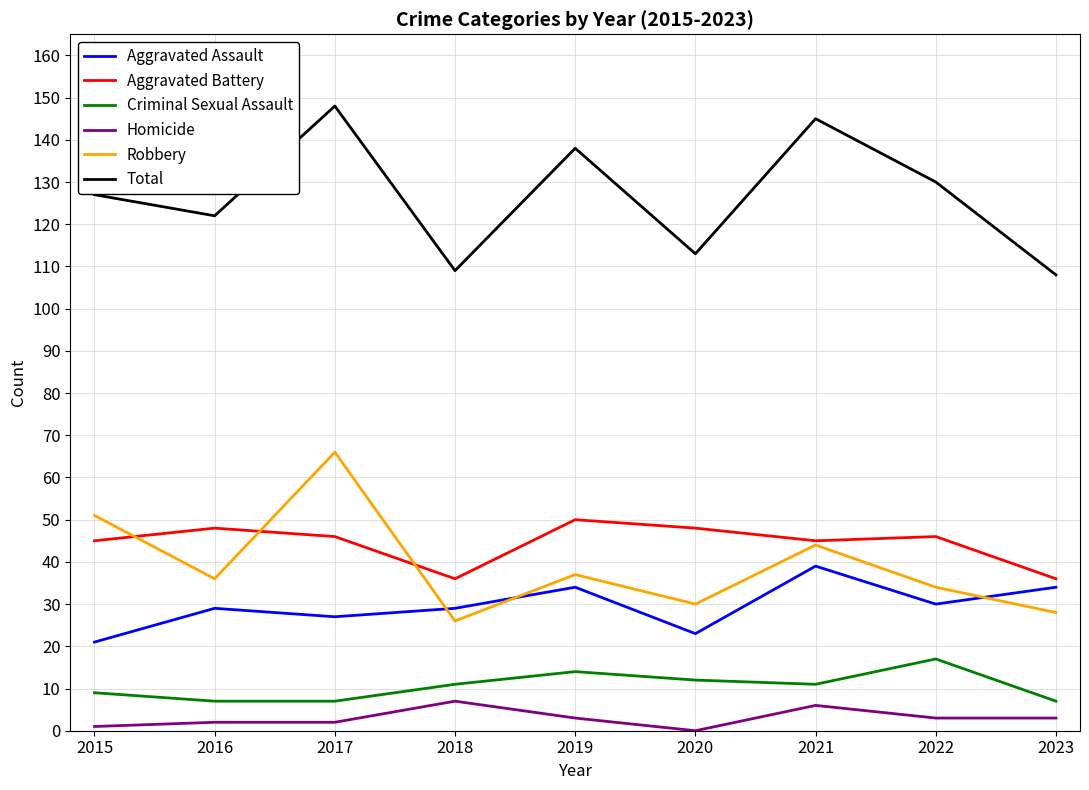

True or false: Aggravated Battery and Total intersect in this chart.

False